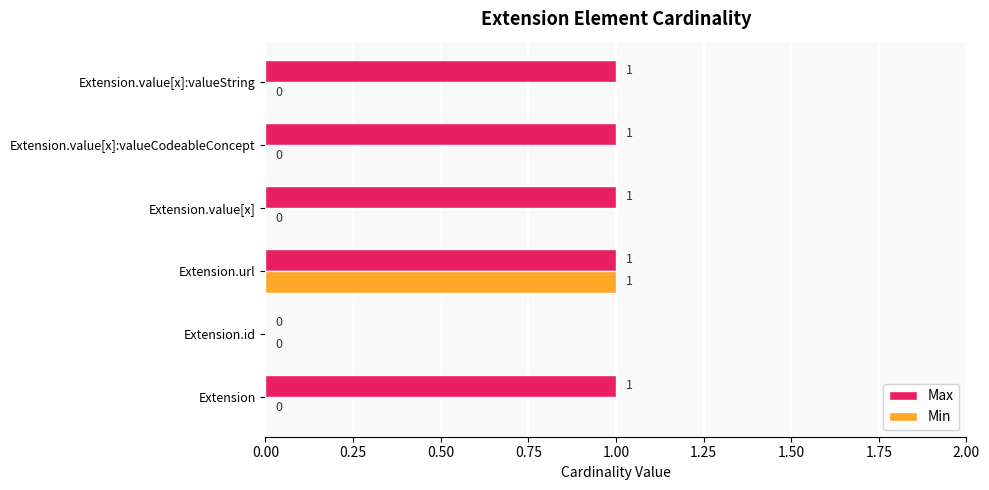

The value of Min at Extension.id is 0. True or false?

True